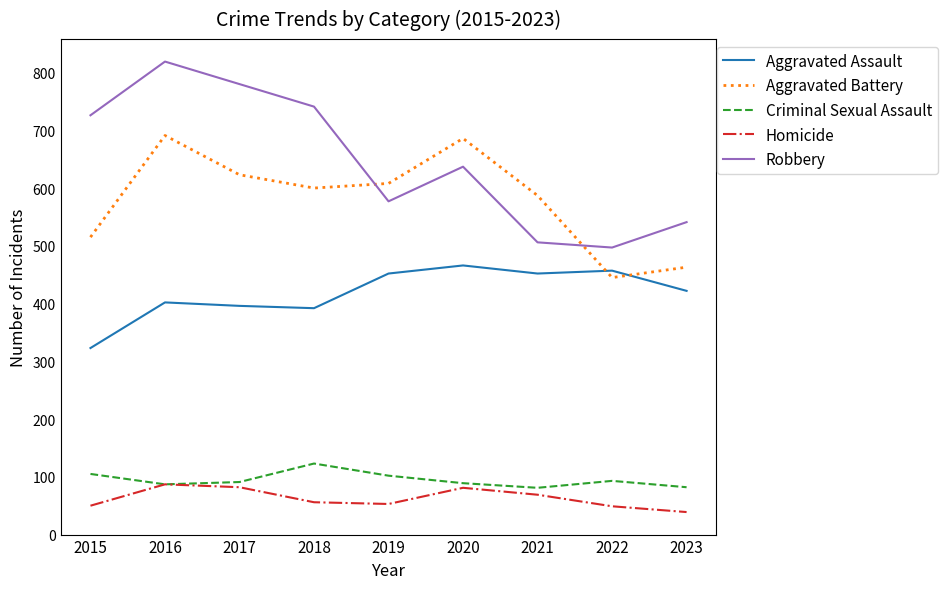

What value does the Aggravated Battery series have at 2020?

686